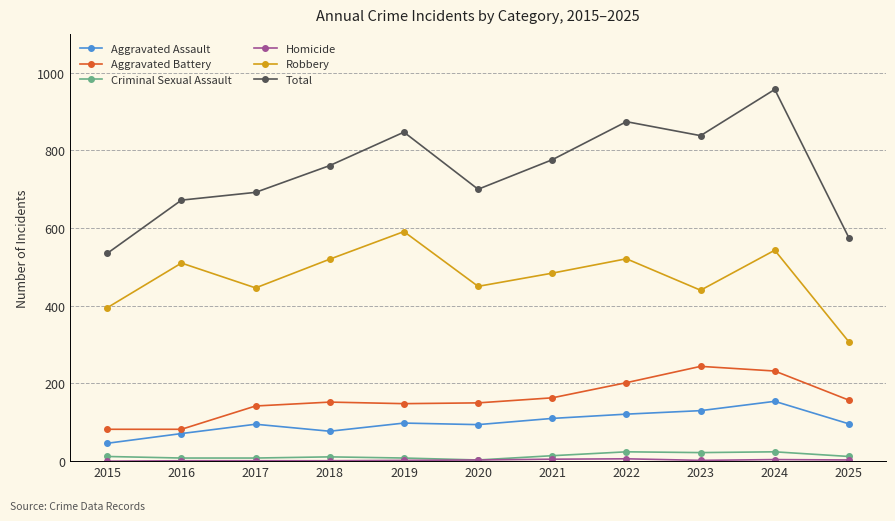

How many values in the Total series are below 761?

5